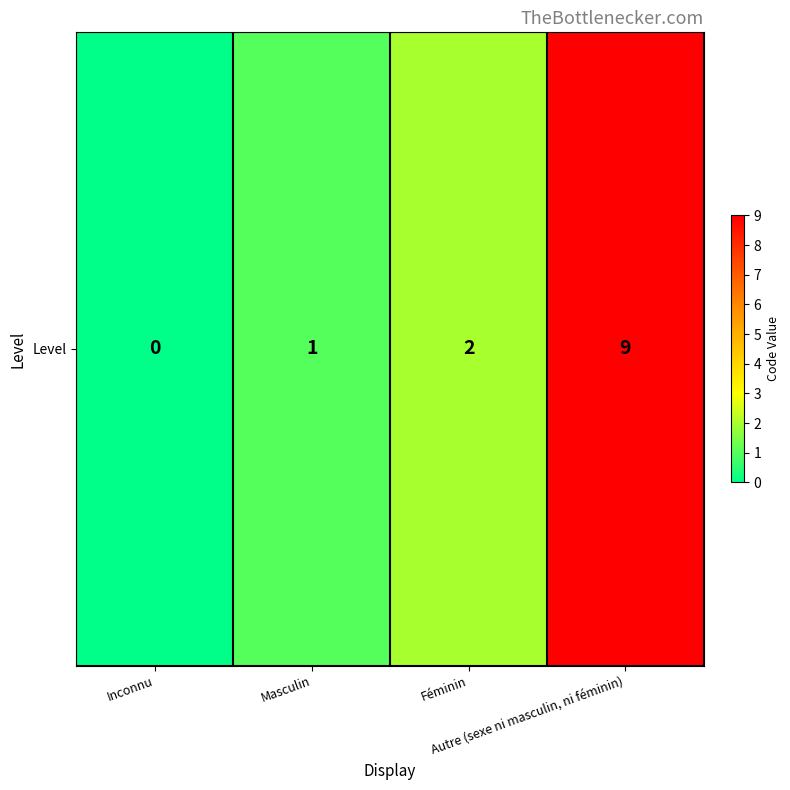

What is the sum of all values?

12